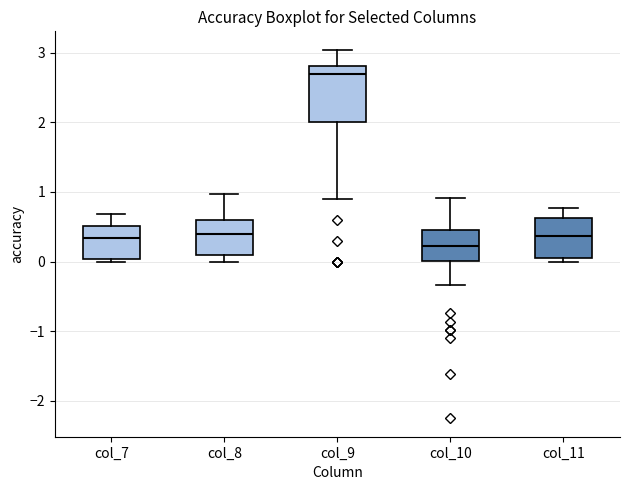

Which box is the tallest, from its lower edge to its upper edge?

col_9